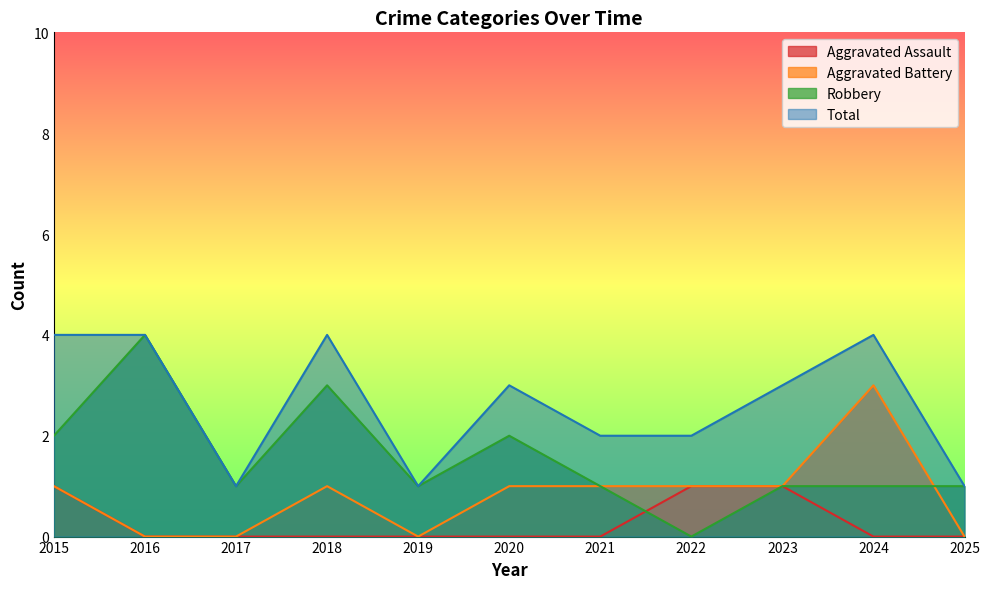

List the series in order of their overall mean, highest first.

Total, Robbery, Aggravated Battery, Aggravated Assault